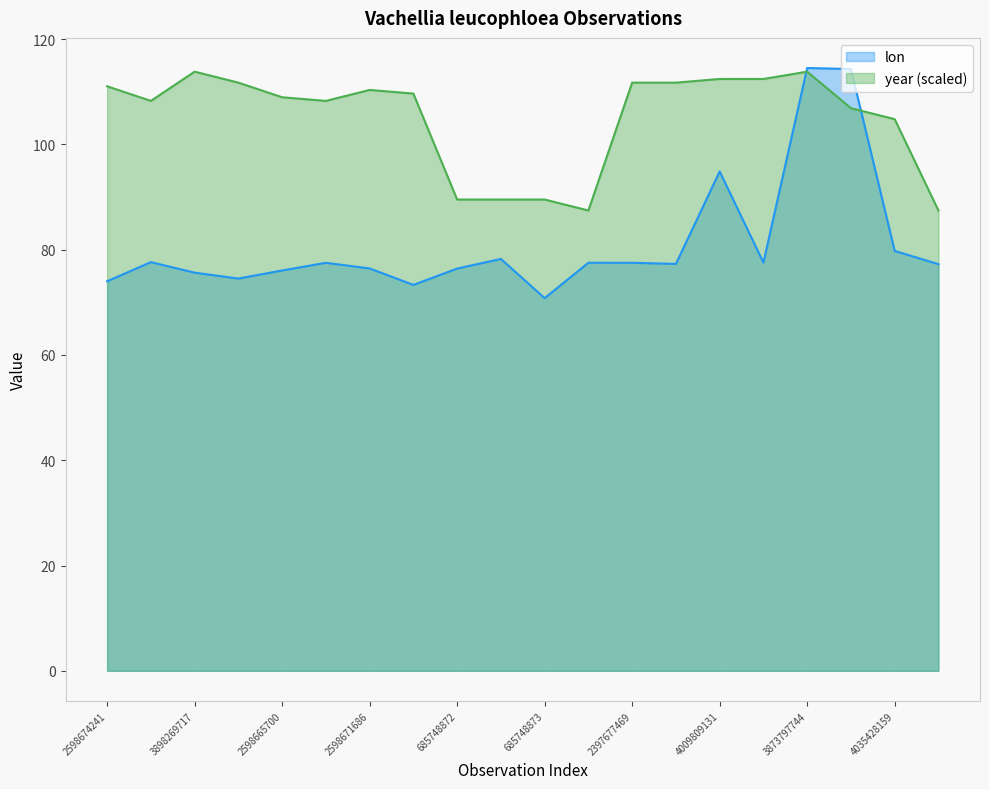

At which category is the sum across all series the highest?

3873797744